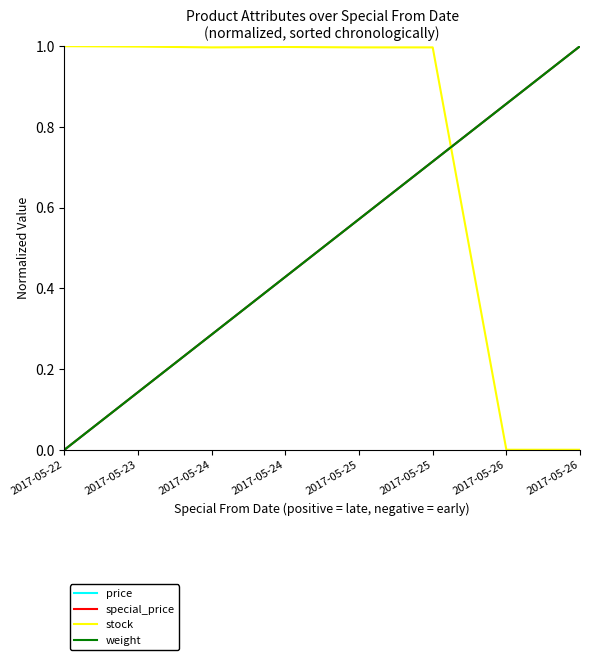

The weight series shows 0.0 at 2017-05-22. True or false?

True